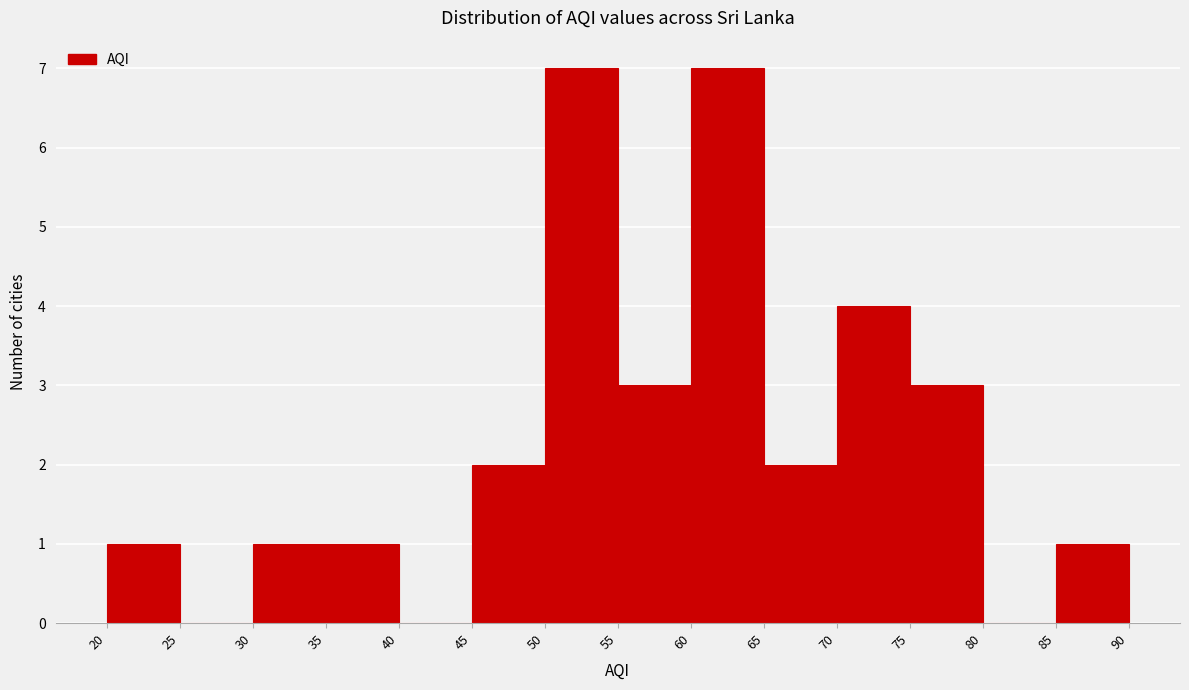

Reading left to right, transcribe this chart: for each bar, give the range it covers on the x-axis and its height. The values are not printed on the chart, so give them approximately, as read against the axis.

20 to 25: 1
25 to 30: 0
30 to 35: 1
35 to 40: 1
40 to 45: 0
45 to 50: 2
50 to 55: 7
55 to 60: 3
60 to 65: 7
65 to 70: 2
70 to 75: 4
75 to 80: 3
80 to 85: 0
85 to 90: 1